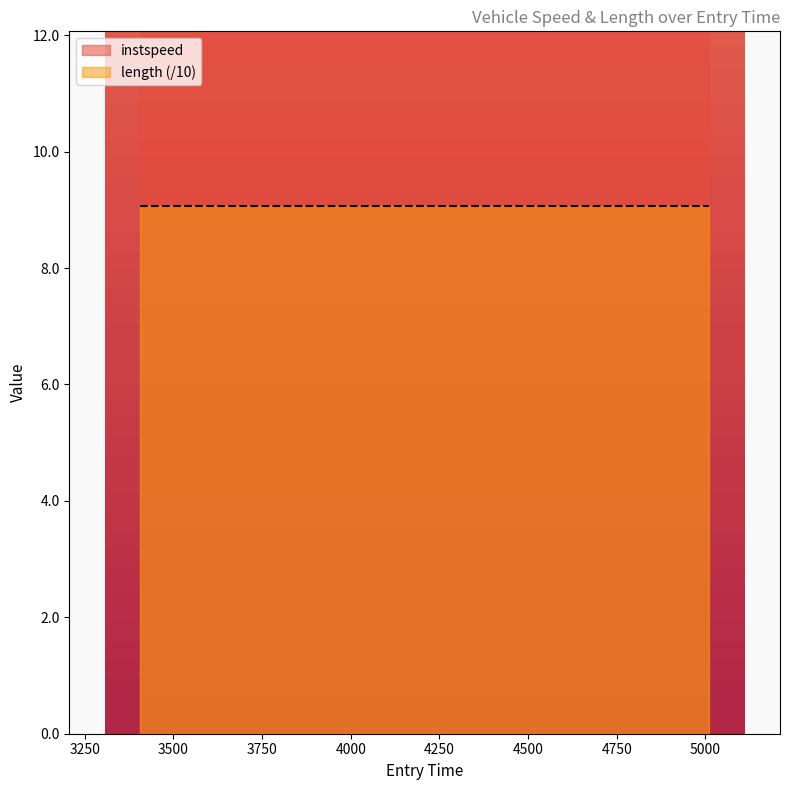

What is the average value?

12.8